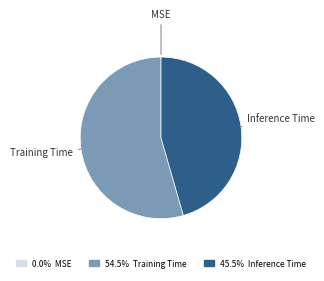

What is the largest slice in the pie chart?

Training Time